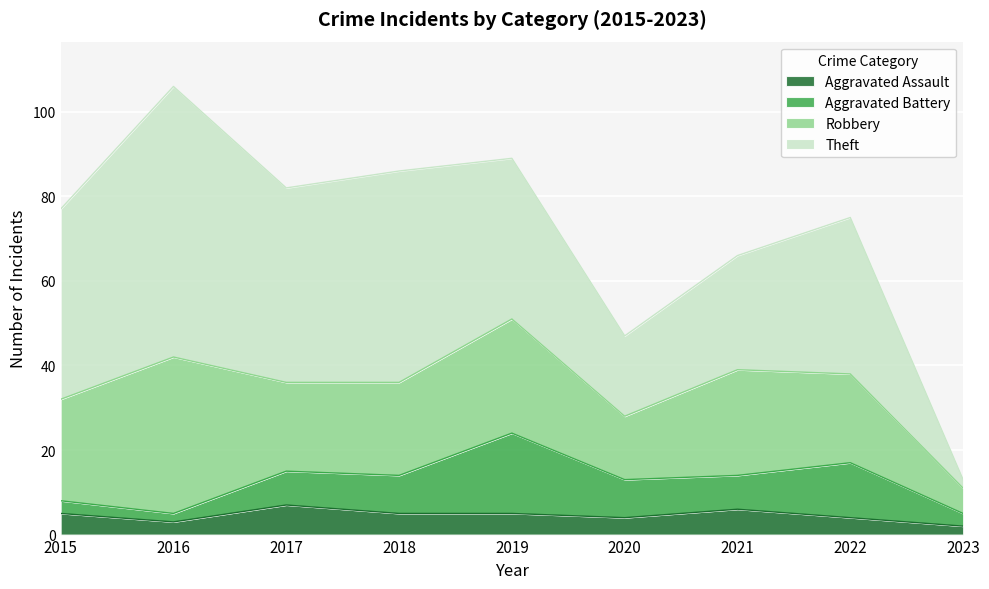

What is the sum of all Theft values?

328